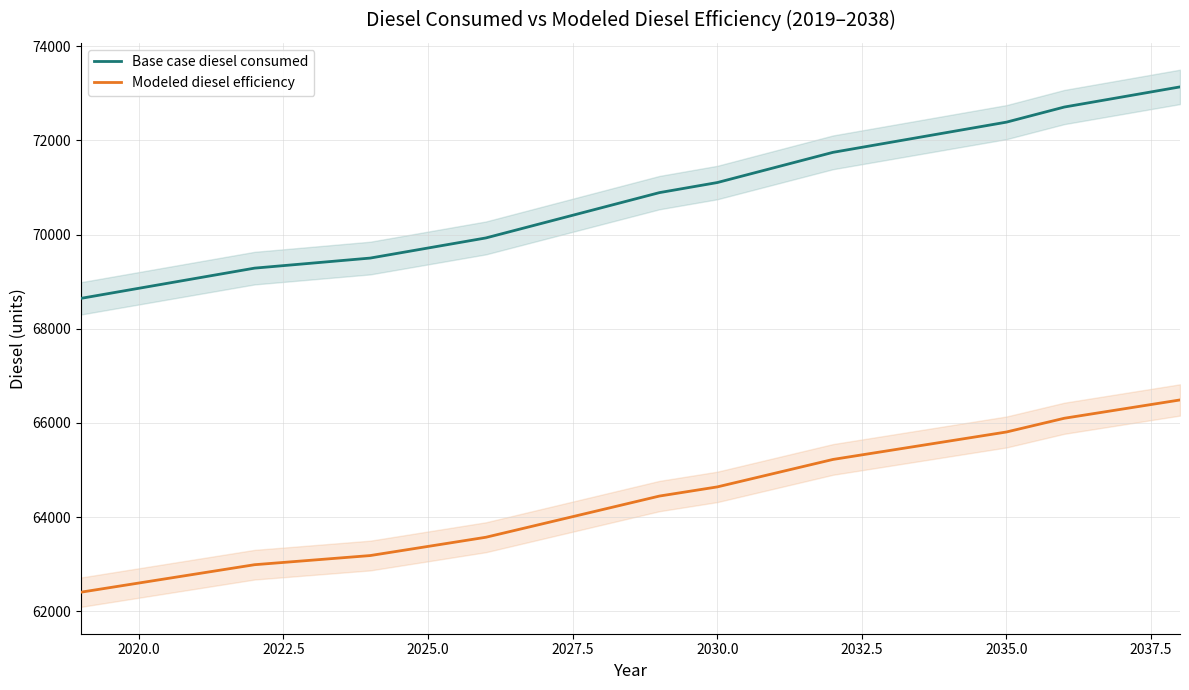

What is the minimum value for Modeled diesel efficiency?

62405.9